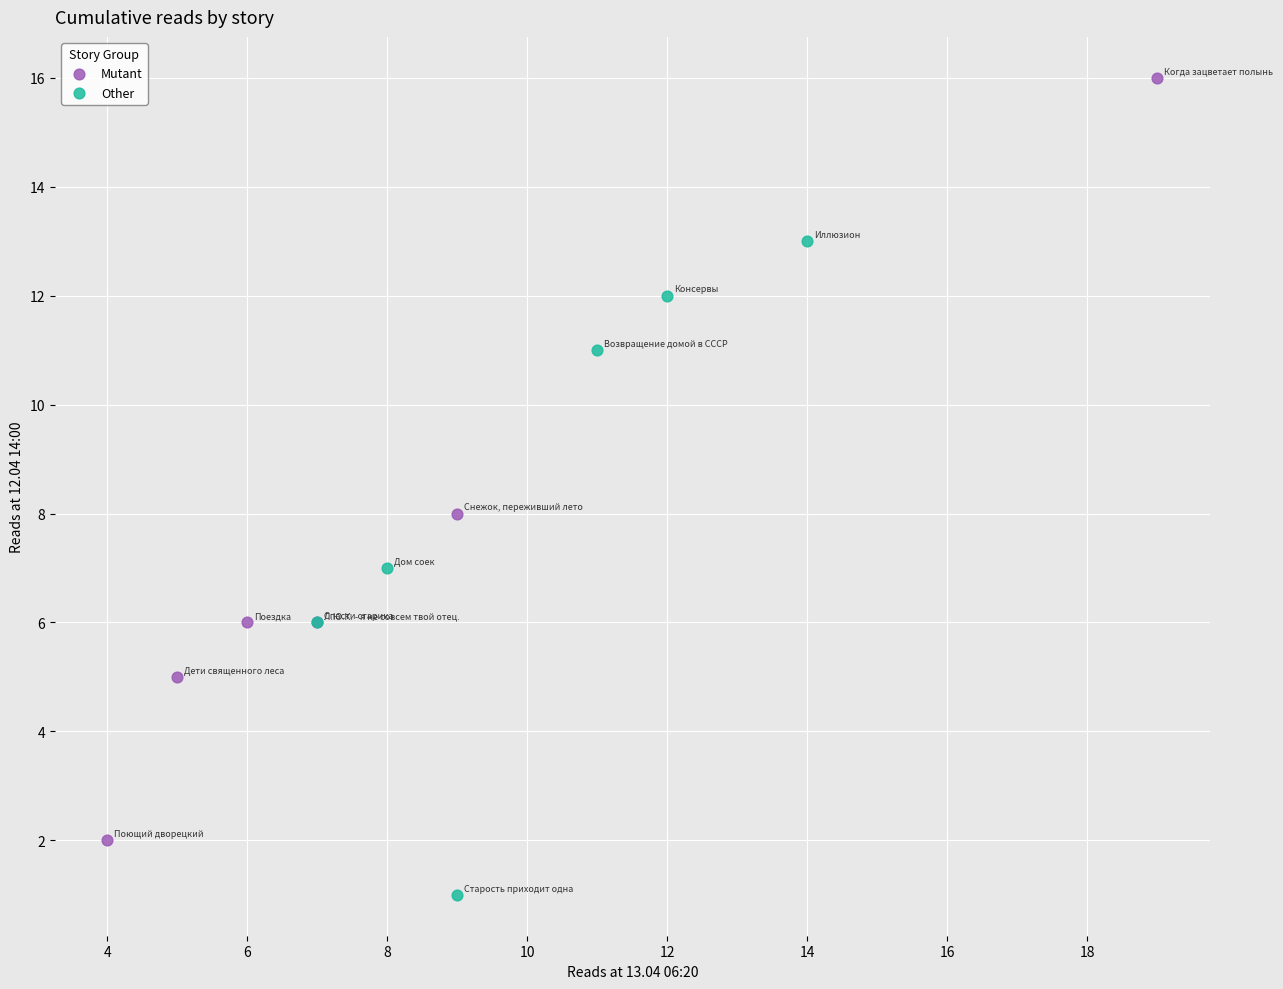

Which series reaches the minimum Y coordinate?

Other